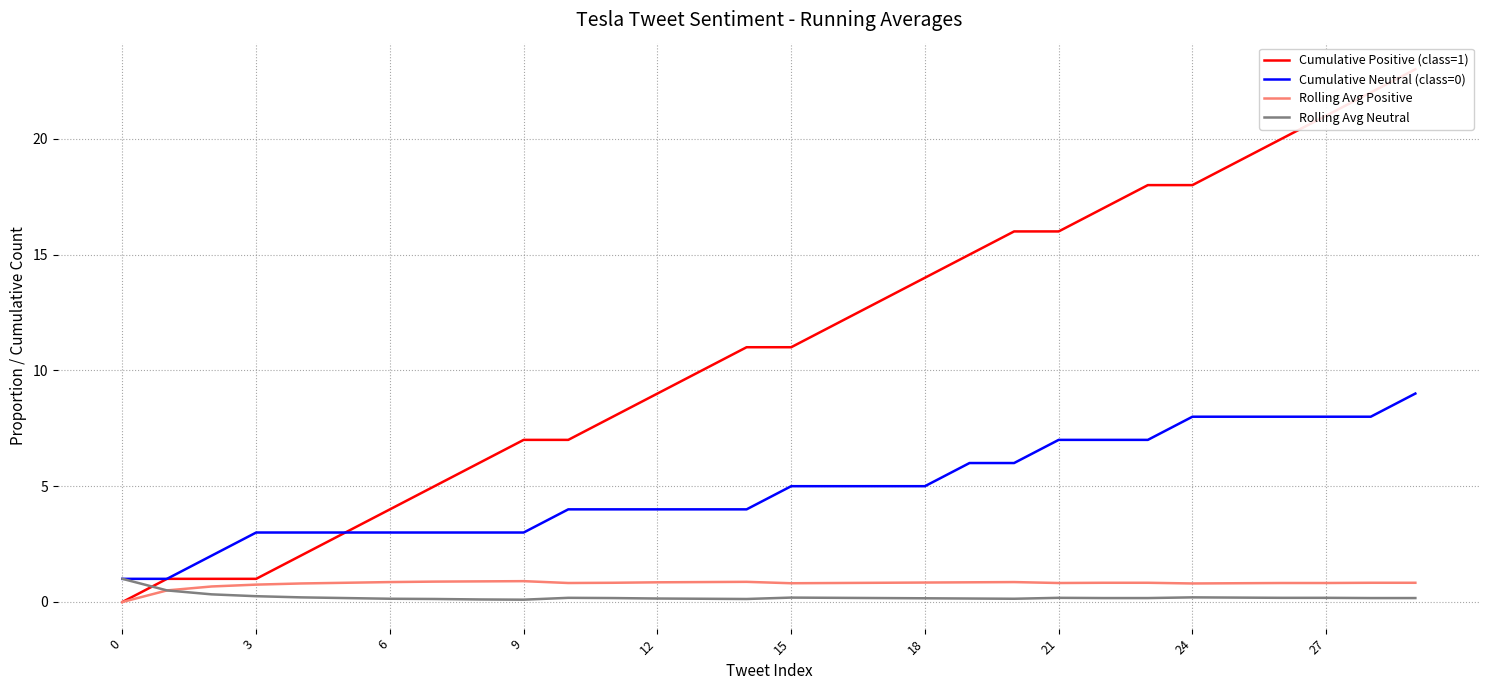

At which category is the sum across all series the highest?

29